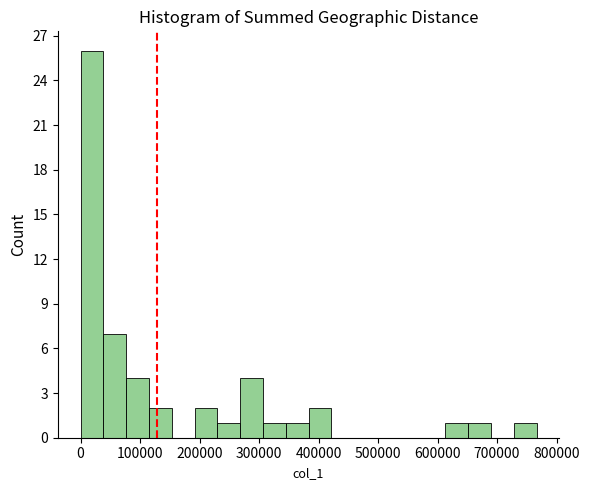

Read against the x-axis, roughly where is the centre of the tallest bar?

20000